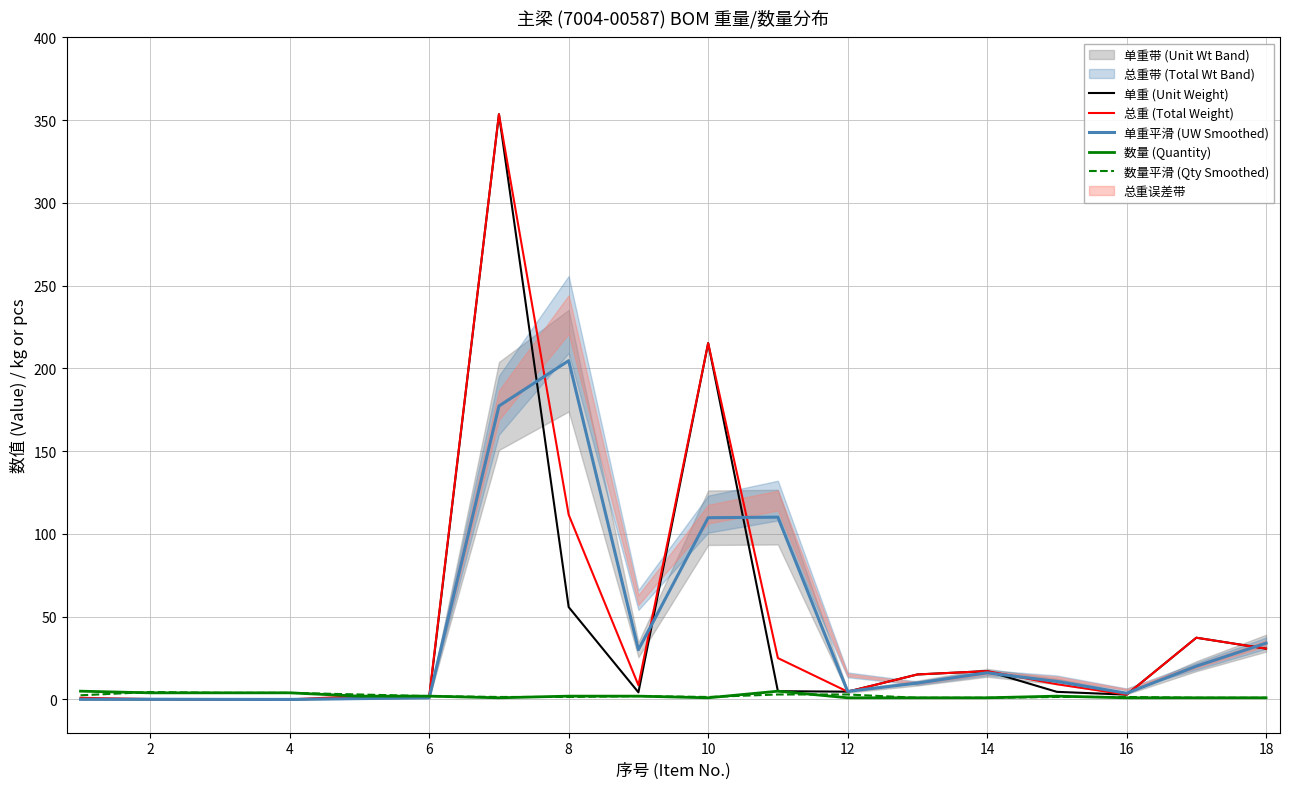

What is the average value of the 单重 (Unit Weight) series?

41.6